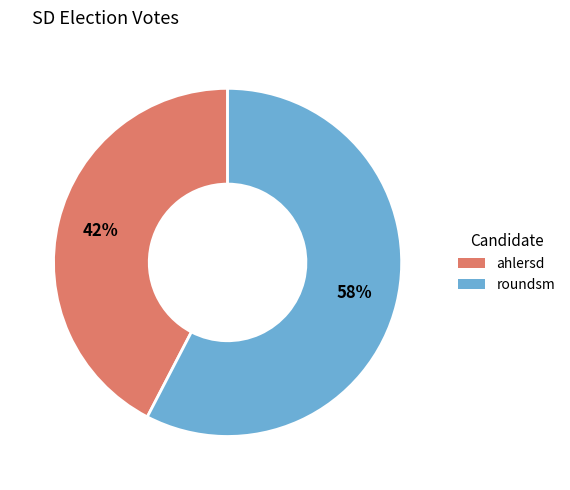

The ahlersd slice represents 34% of the pie. True or false?

False